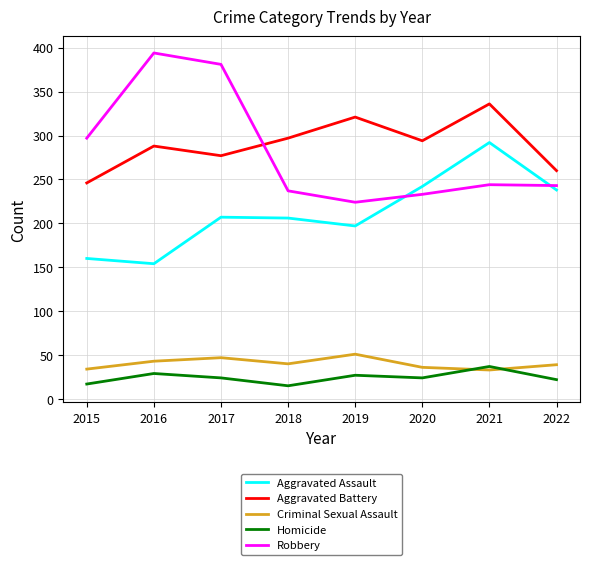

True or false: Aggravated Assault and Aggravated Battery intersect in this chart.

False